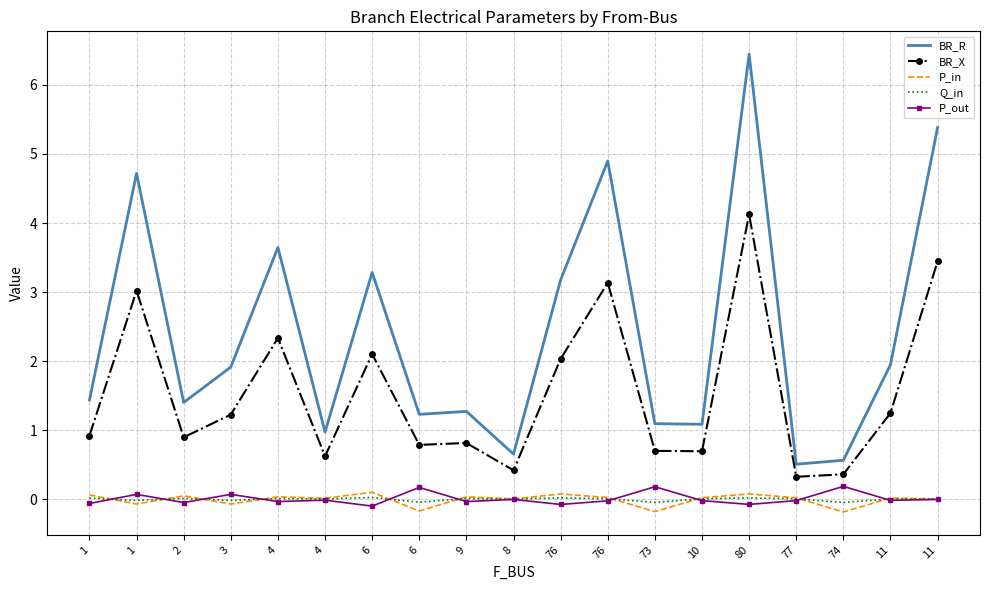

What is the label of the 15th point from the left?

80